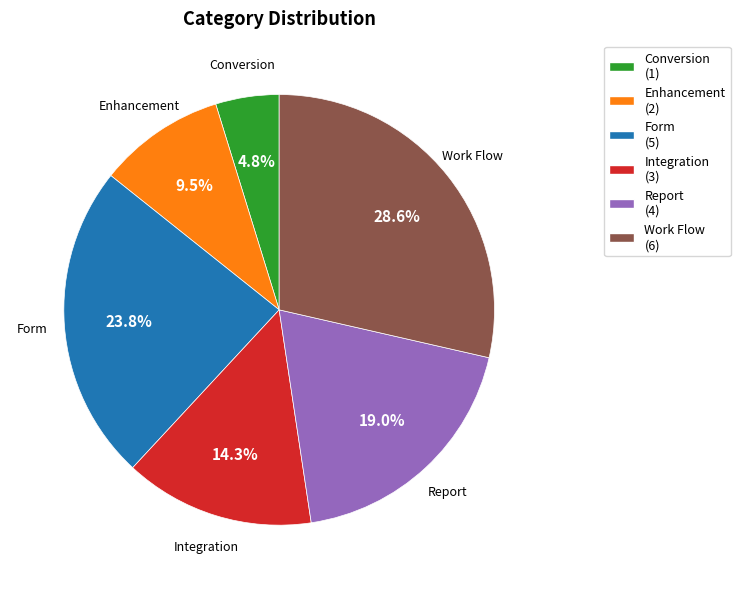

Rank the categories by value from highest to lowest.

Work Flow, Form, Report, Integration, Enhancement, Conversion